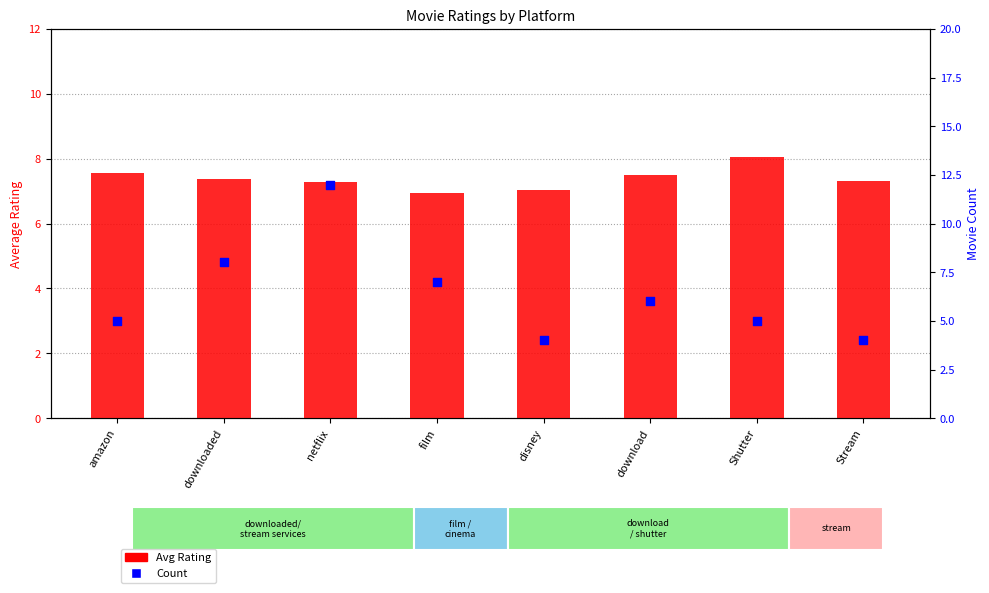

What are all the series names shown in the legend?

Avg Rating, Count